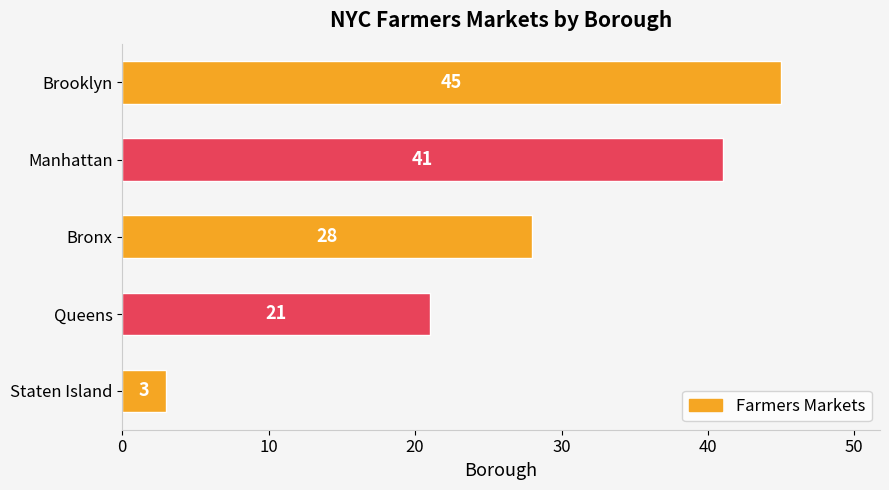

How many bars are there in total?

5